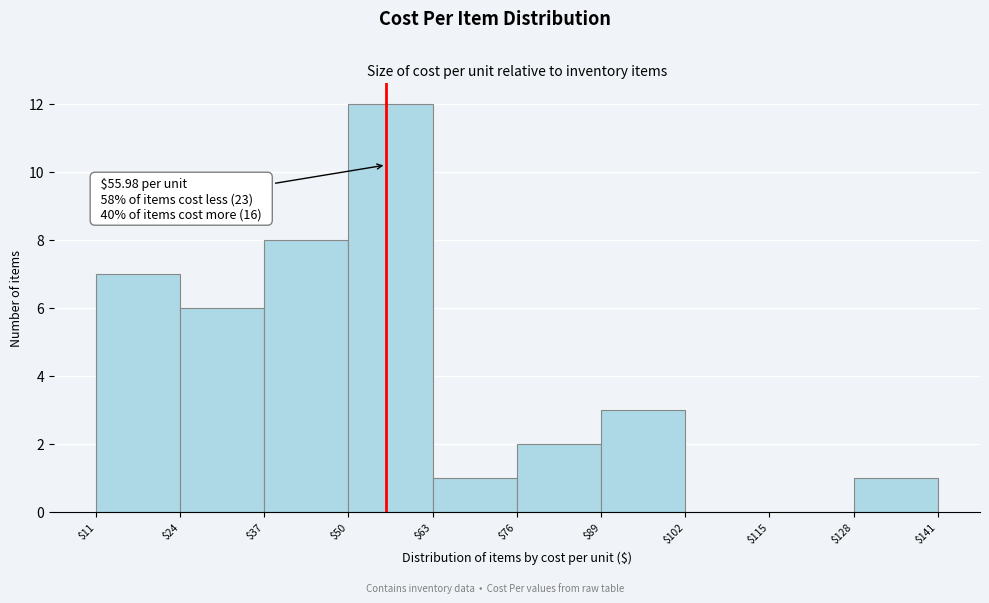

Over which range of the x-axis is the bar tallest?

$50 to $63